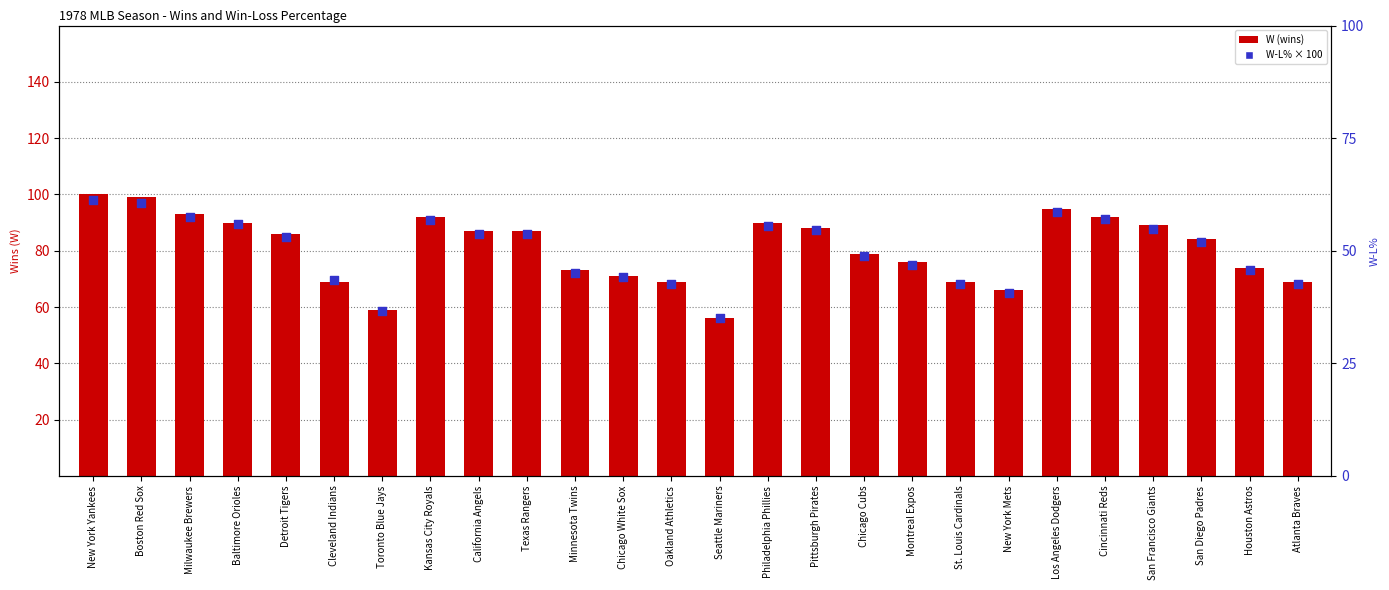

Which series reaches the minimum Y coordinate?

W-L% (percentile)